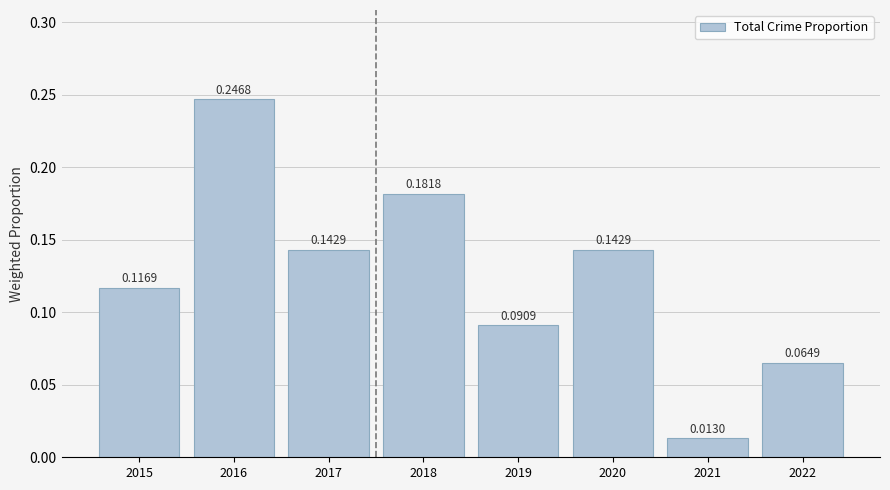

What is the sum of all values?

1.0